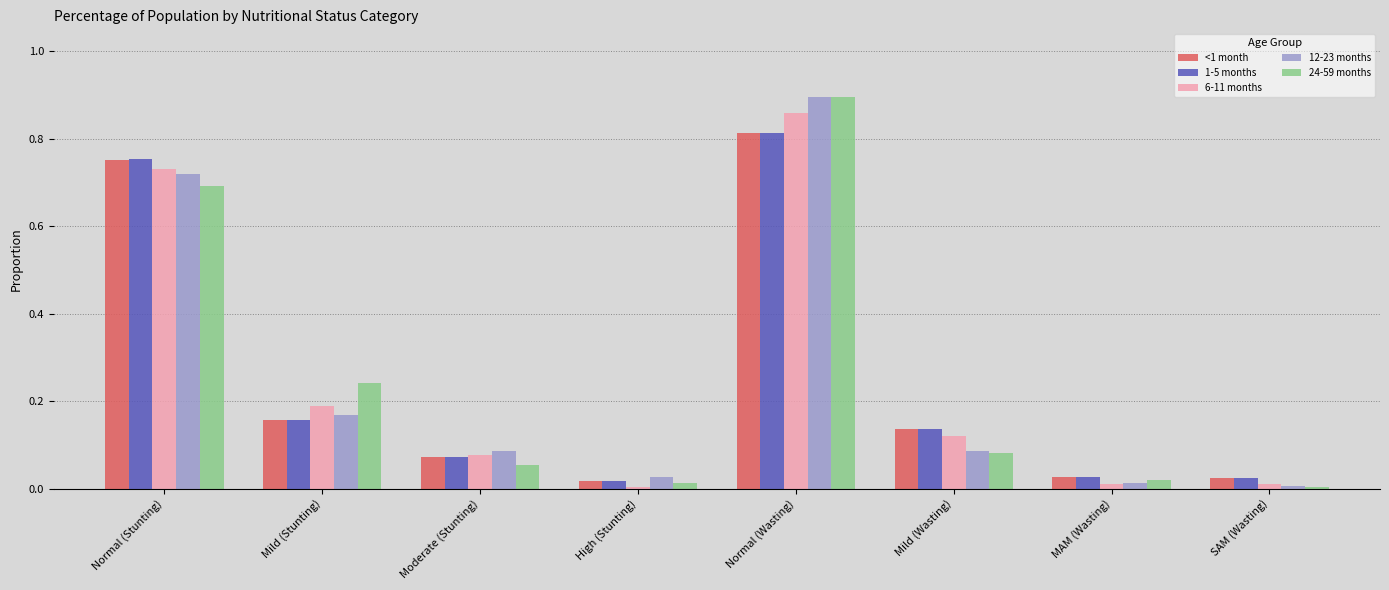

Is it true that 1-5 months equals 0.2 at Mild (Wasting)?

False